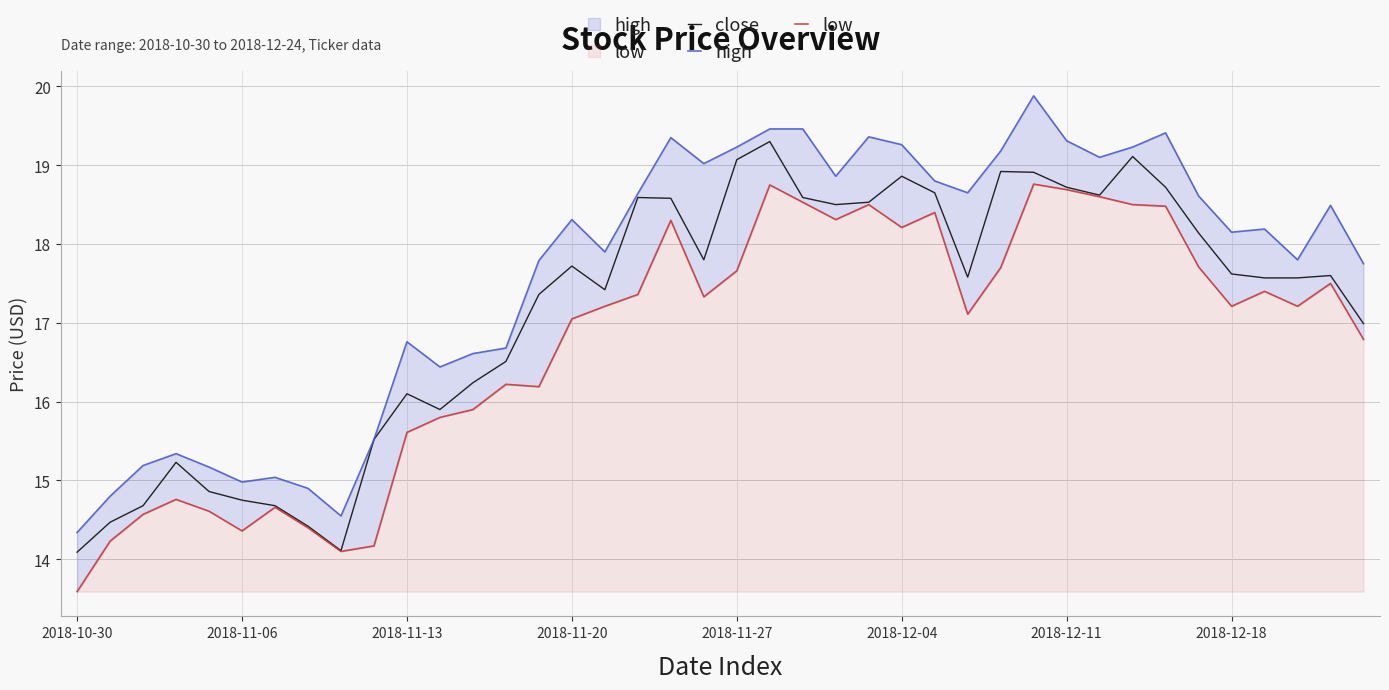

True or false: close has more than 1 interior local peaks.

True